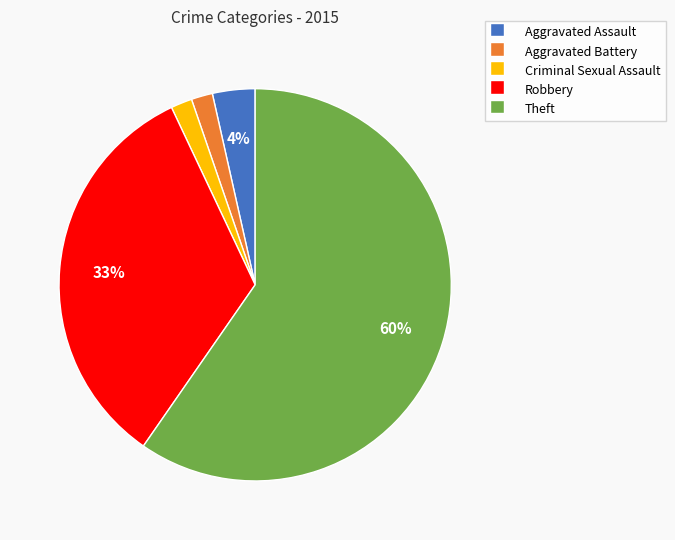

To the nearest percent, what is the average slice percentage?

20%